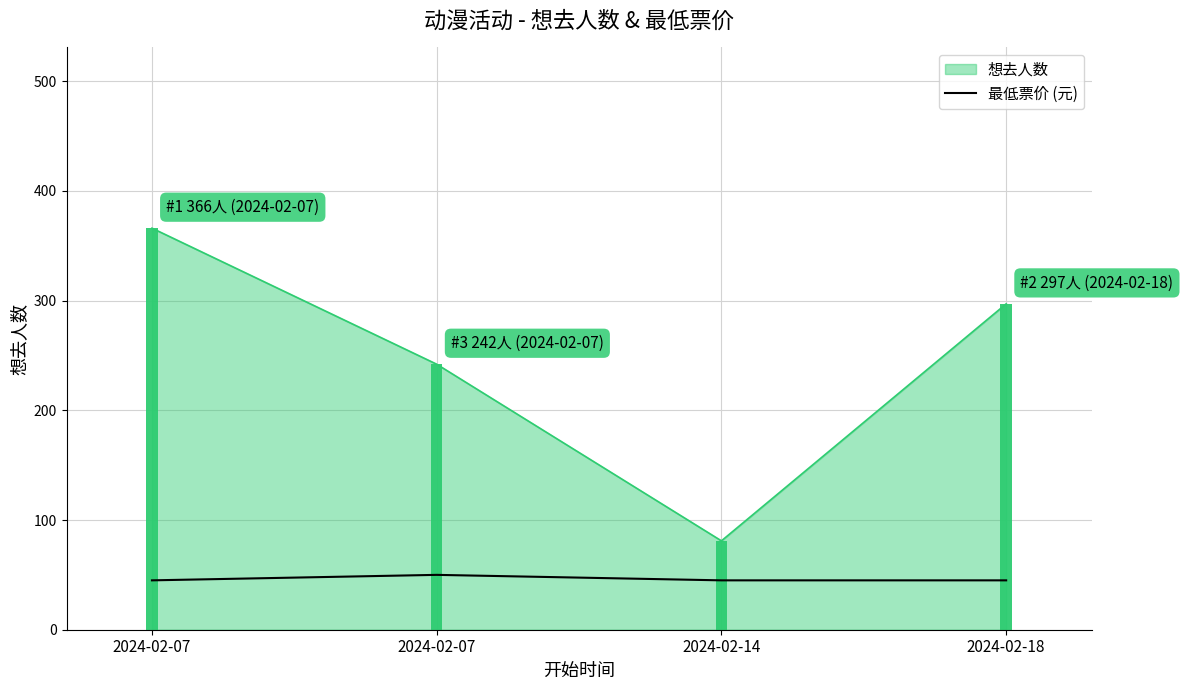

What is the change in value from 2024-02-07 to 2024-02-07?

+5